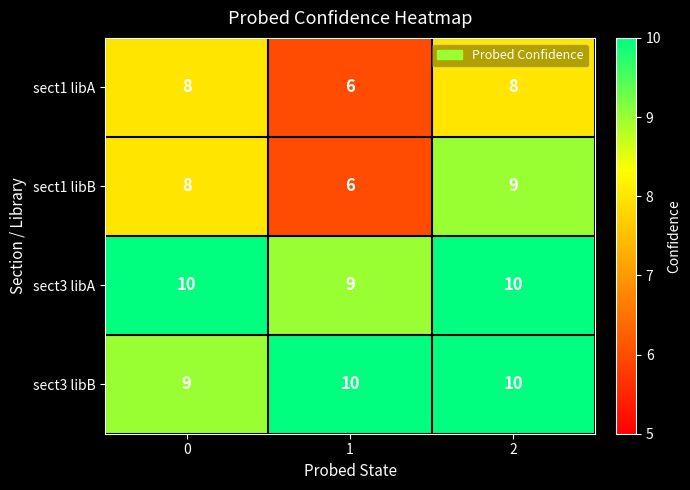

List the labels in order of sect1 libB value, smallest first.

1, 0, 2